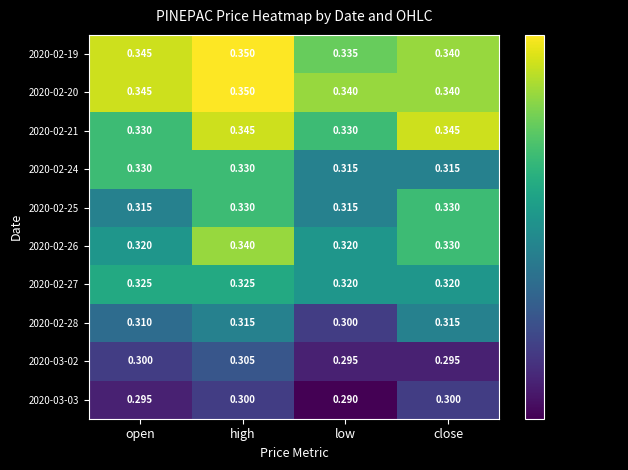

Which category has the lowest value across all series?

low